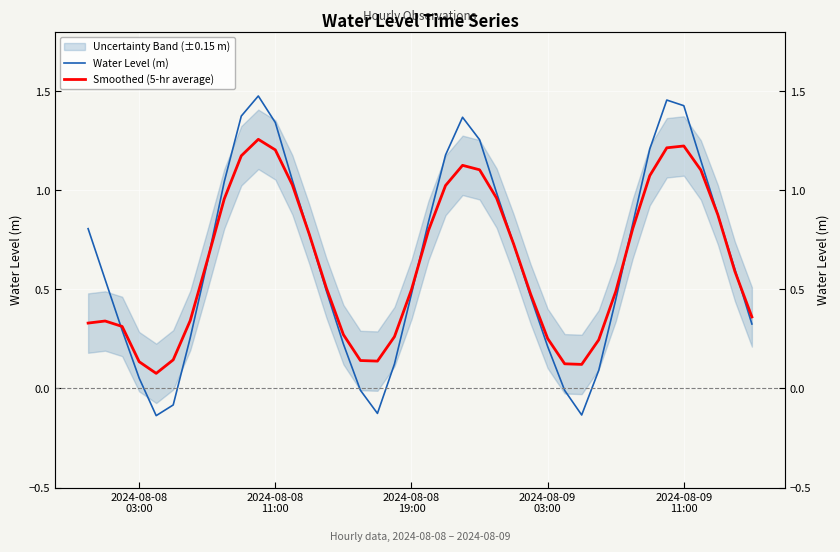

Does the chart display data point markers on the line(s)?

No